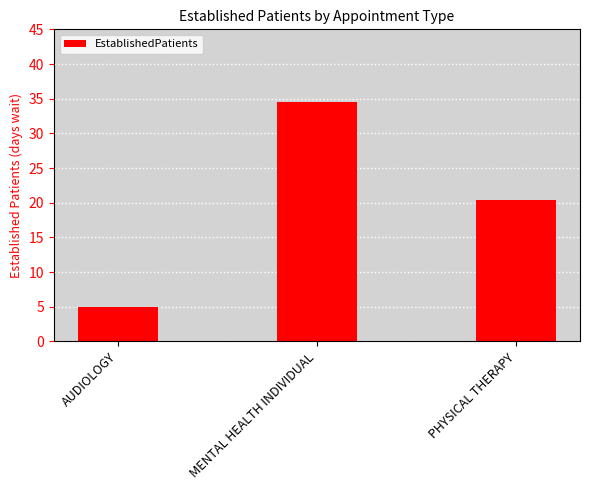

How many values are below 20?

1